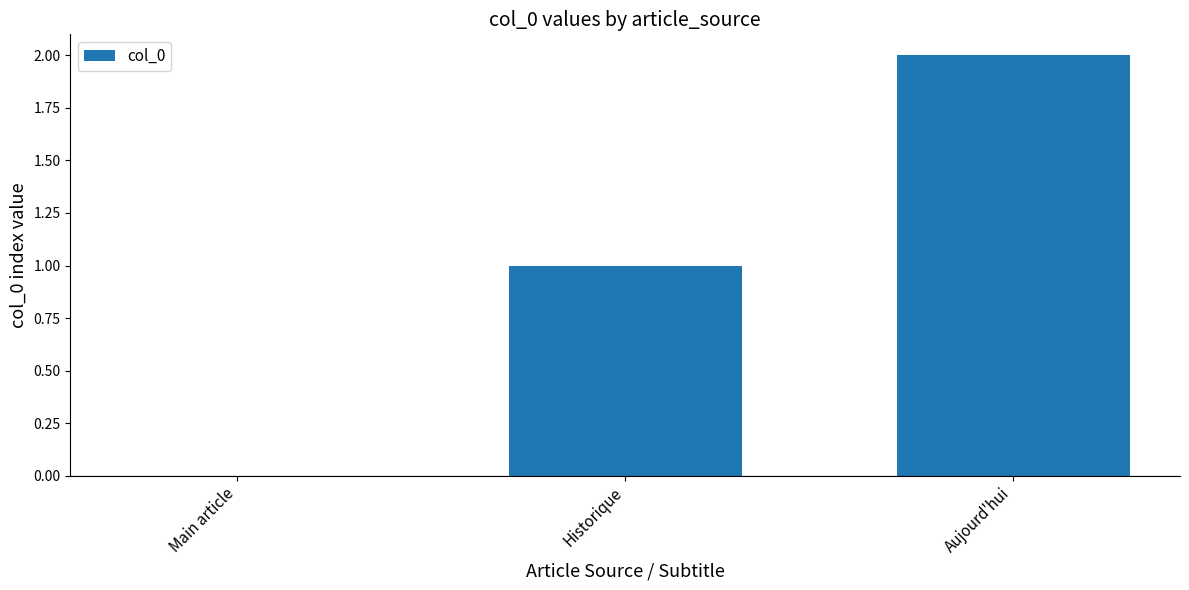

Is it true that the value at Aujourd'hui is 2?

True